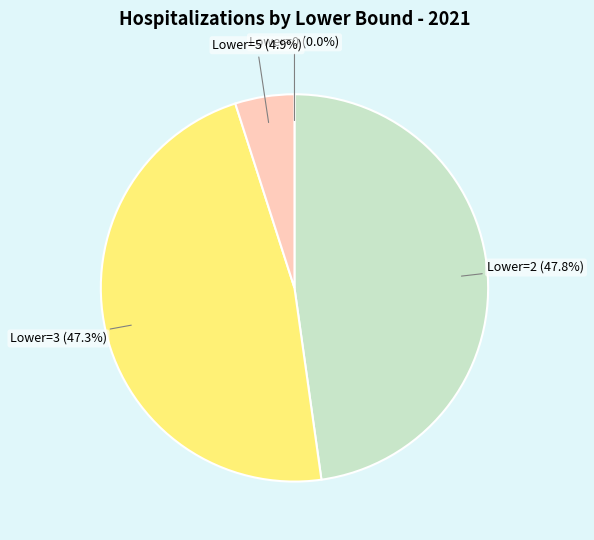

Does any single category account for the majority?

No